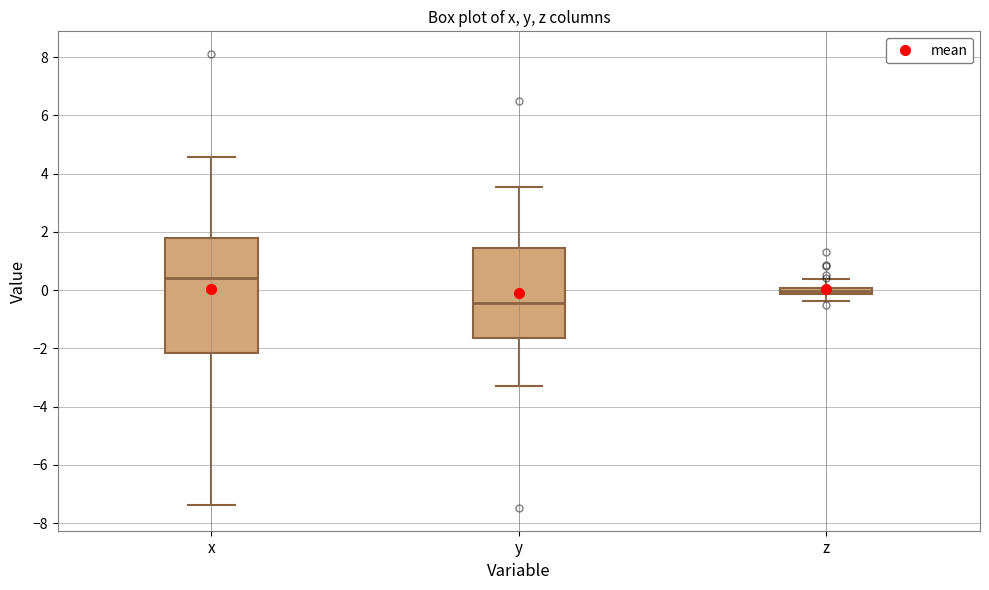

Comparing the boxes themselves (not the whiskers), which one is the tallest?

x